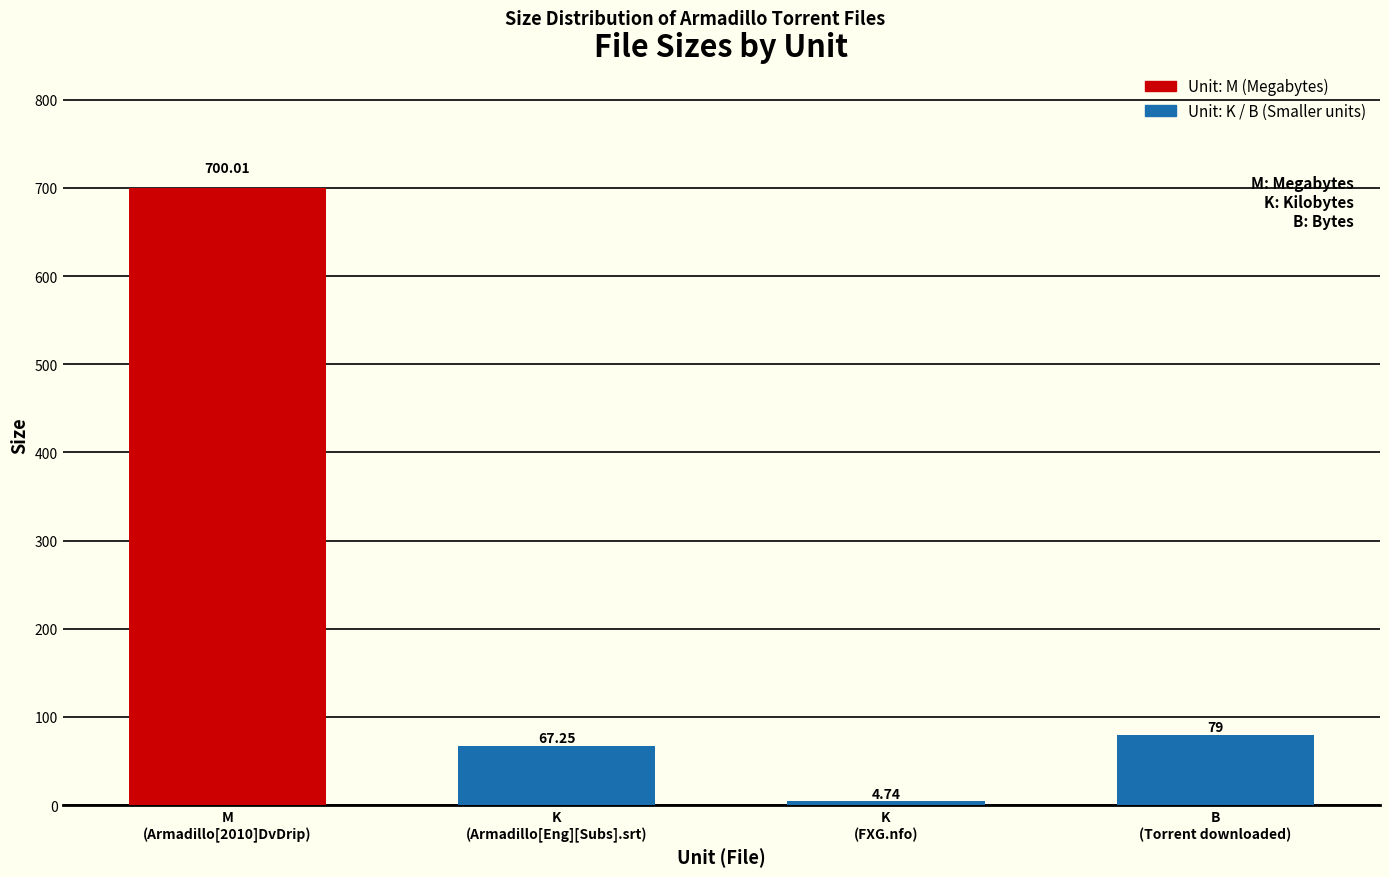

Which category has the highest value across all series?

M (700.01)